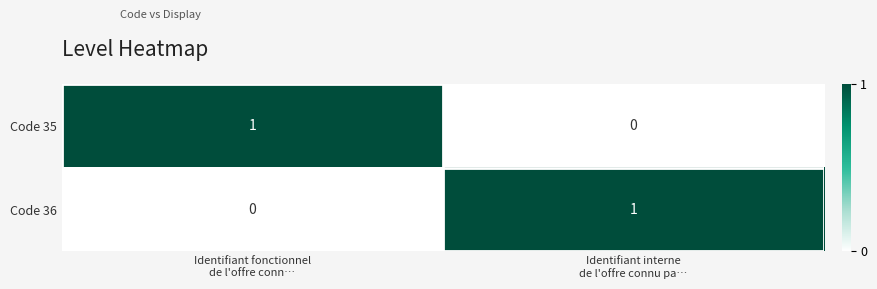

Count the number of data series in this chart.

2